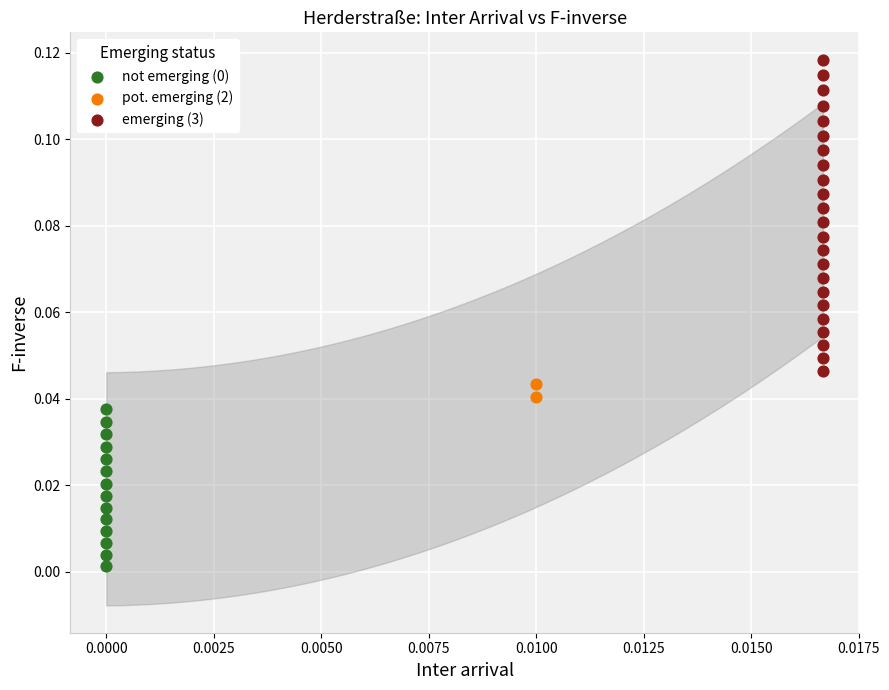

Which series has the widest spread of Y values?

emerging (3)